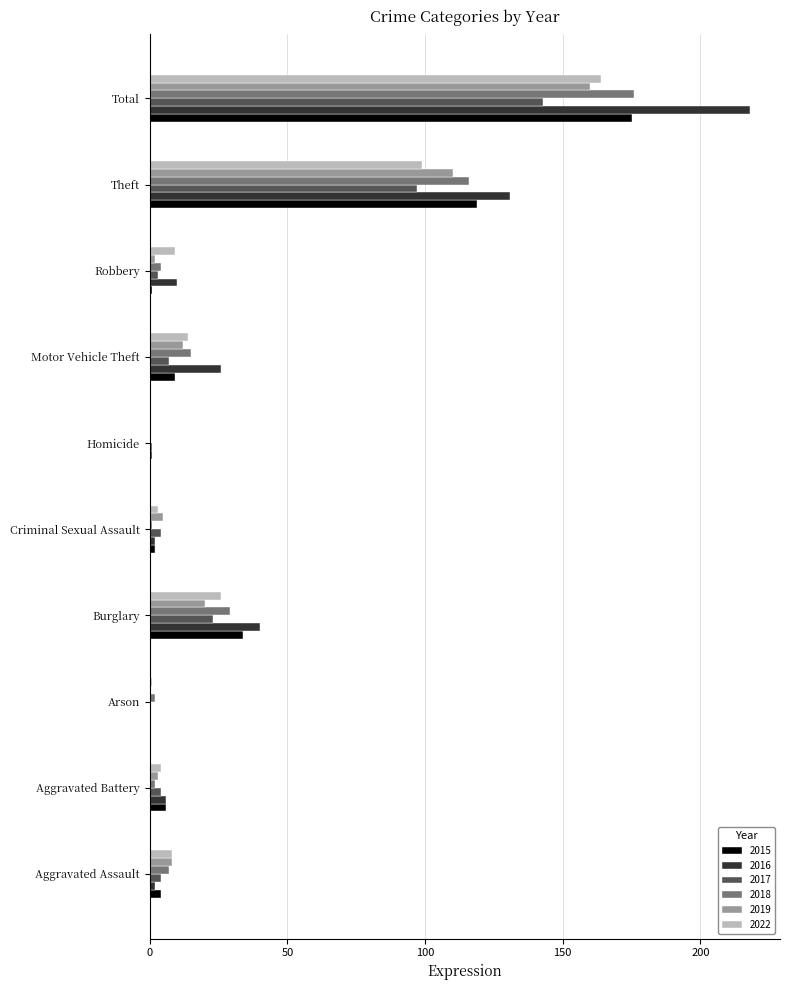

Which series changed the most between Burglary and Motor Vehicle Theft?

2015